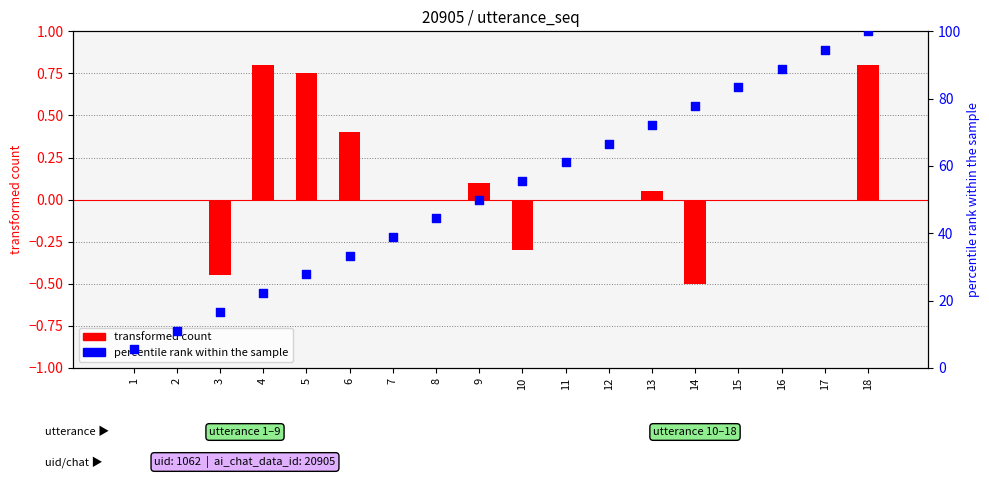

Is the value of terminate (bar) at 6 greater than the value of utterance_seq percentile rank at 8?

No